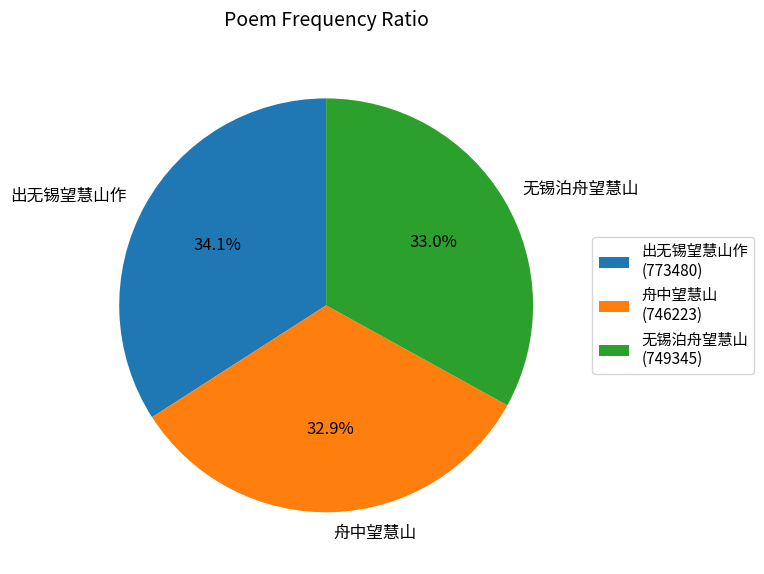

To the nearest percent, what is the average slice percentage?

33%